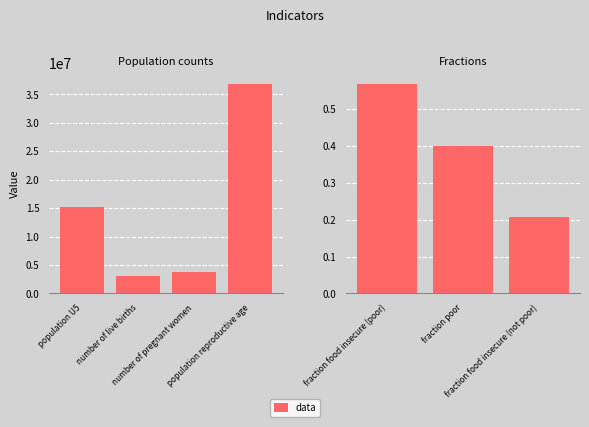

How many series are shown in this chart?

1